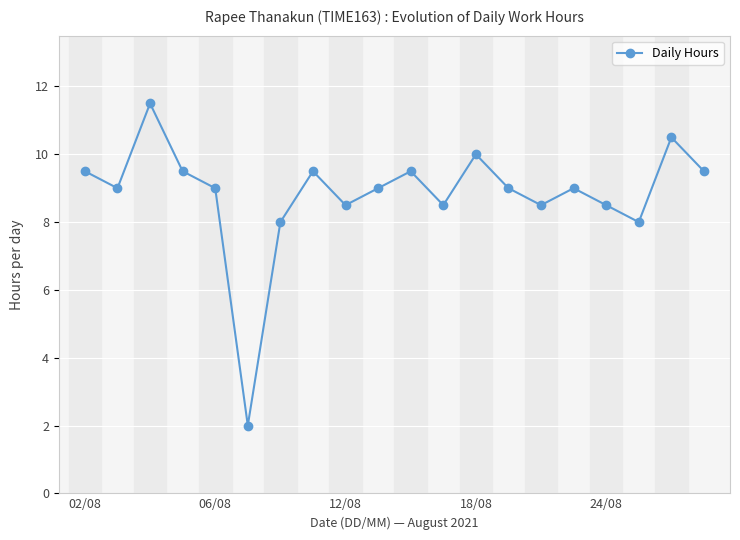

How many lines are shown in the chart?

1